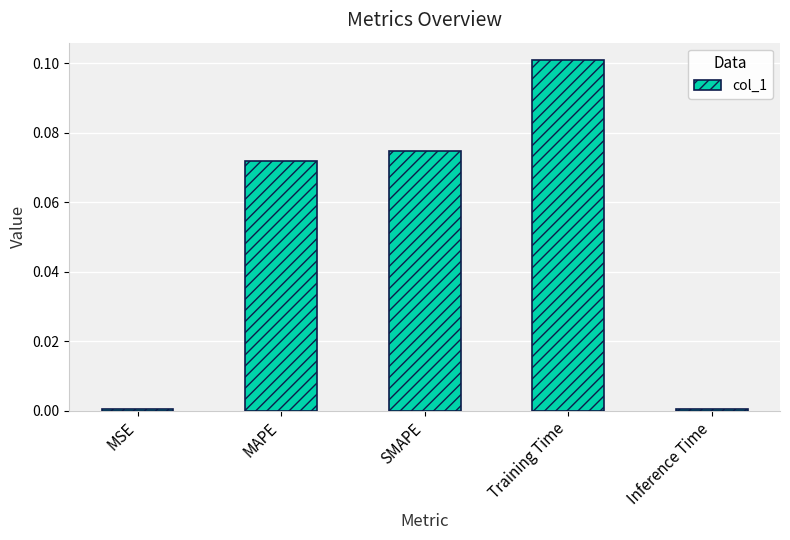

Is it true that the value at Training Time is 0.1?

True